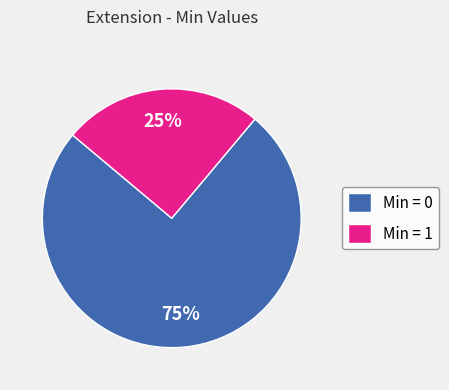

To the nearest percent, what is the difference between the largest and smallest slice percentages?

50%